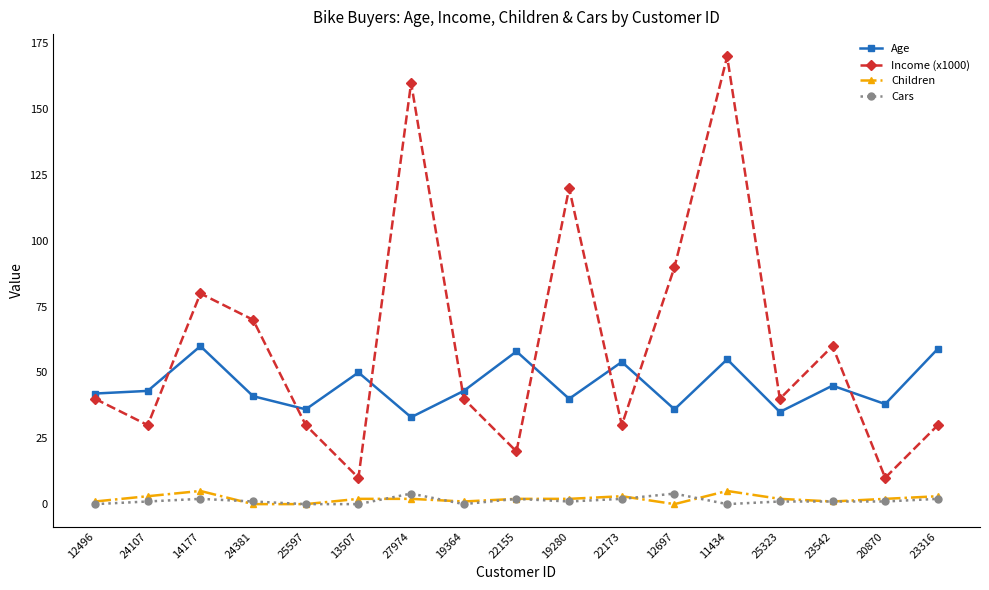

True or false: Children has more than 1 interior local peaks.

True